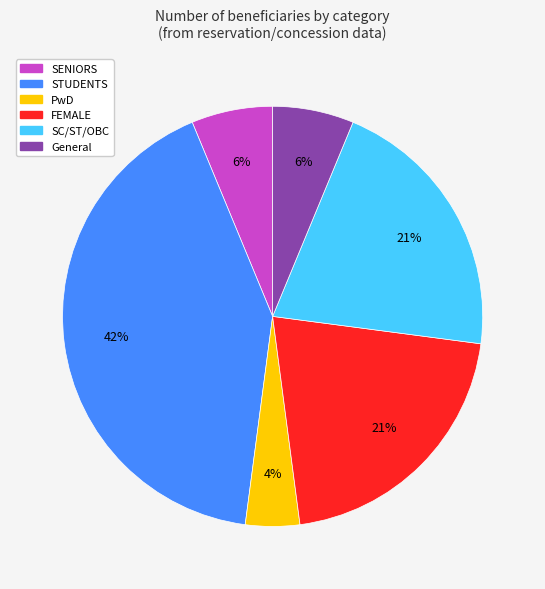

To the nearest percent, what is the average slice percentage?

17%